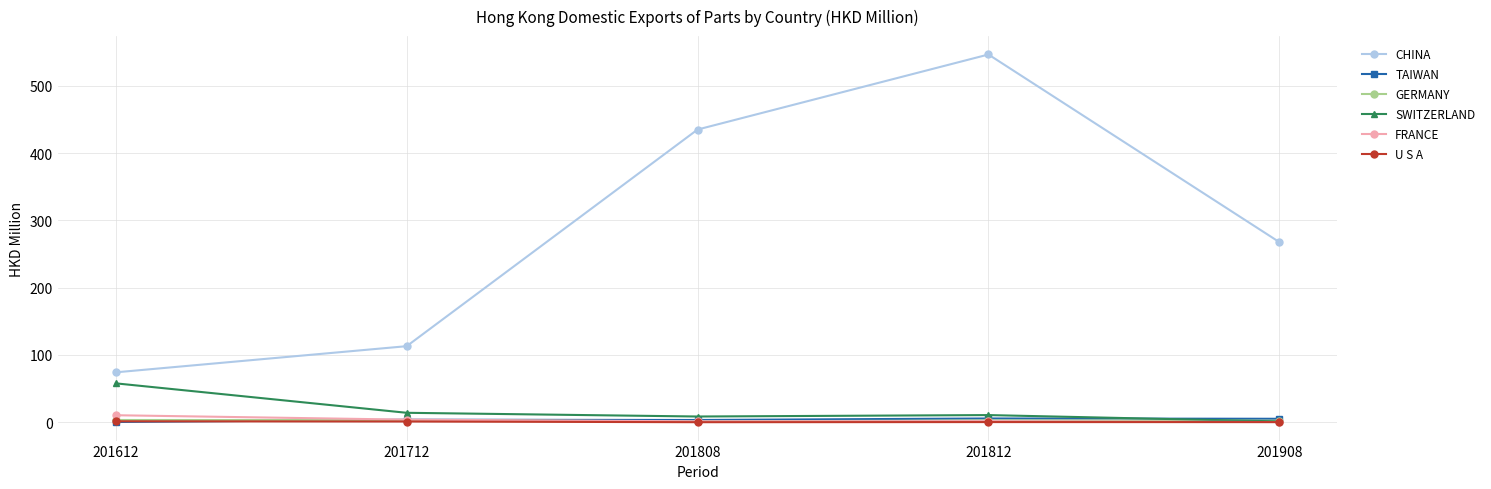

Which series changed the most between 201612 and 201808?

CHINA